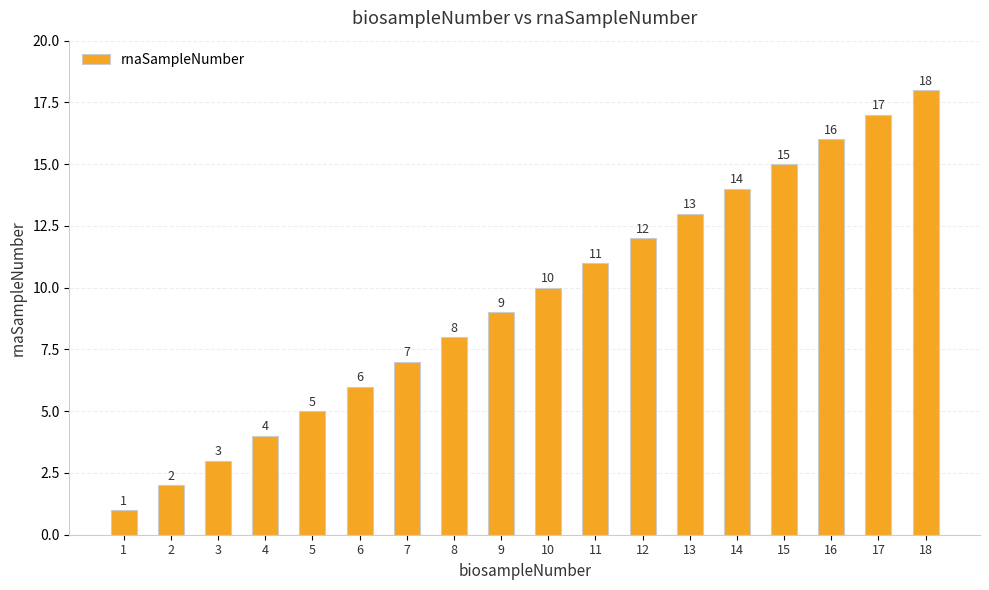

List the labels in order of value, smallest first.

1, 2, 3, 4, 5, 6, 7, 8, 9, 10, 11, 12, 13, 14, 15, 16, 17, 18